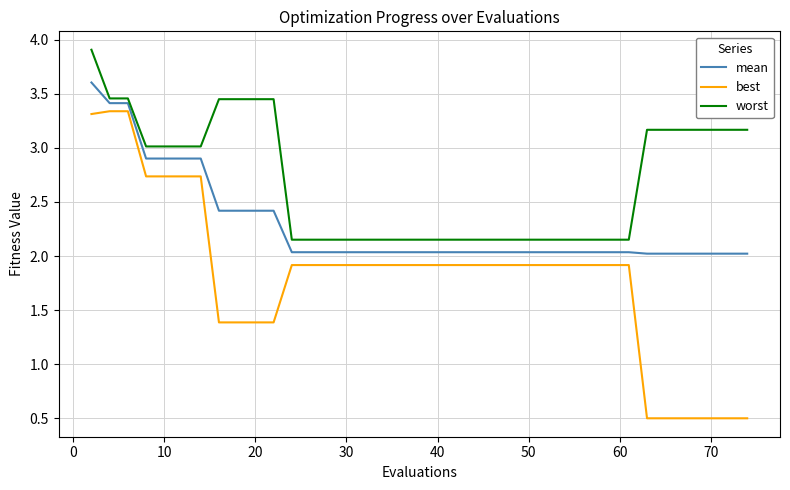

Rank the series by their average value, from highest to lowest.

worst, mean, best